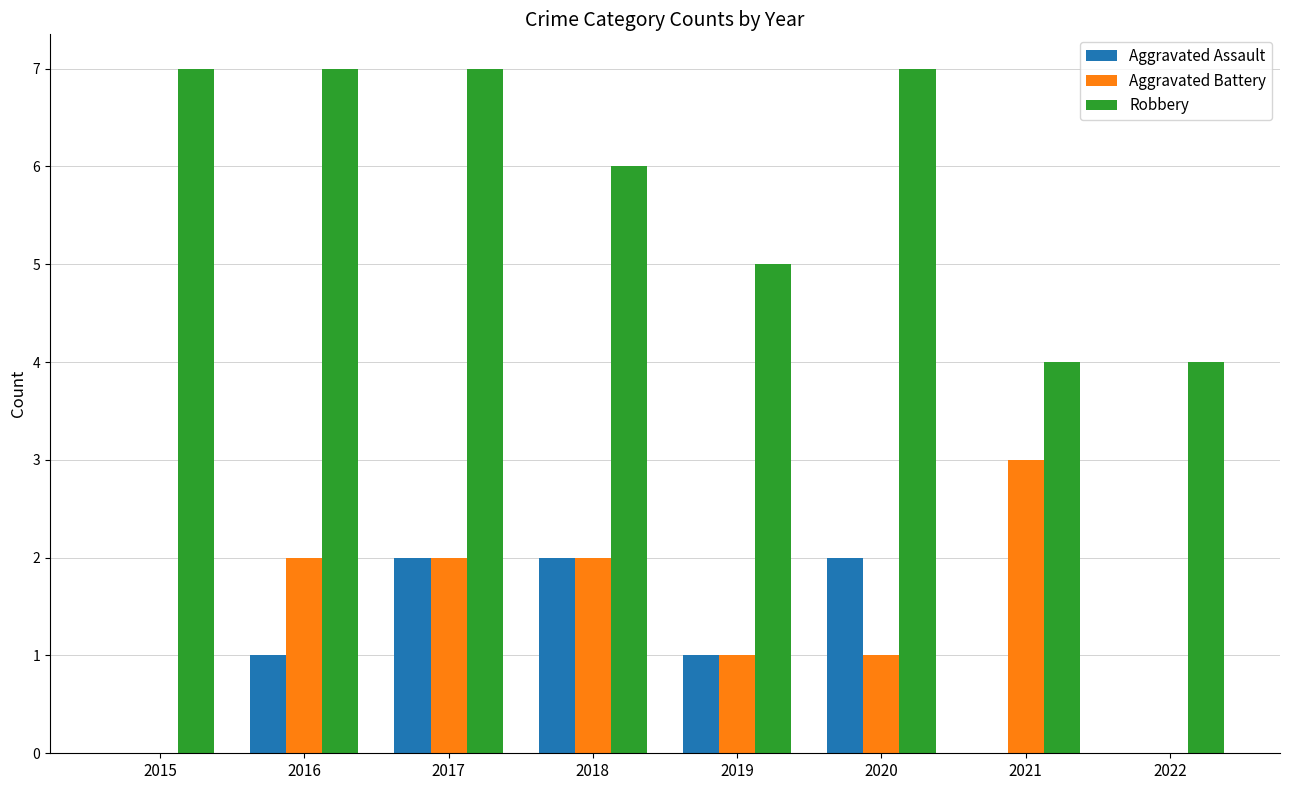

Which series changed the most between 2015 and 2016?

Aggravated Battery